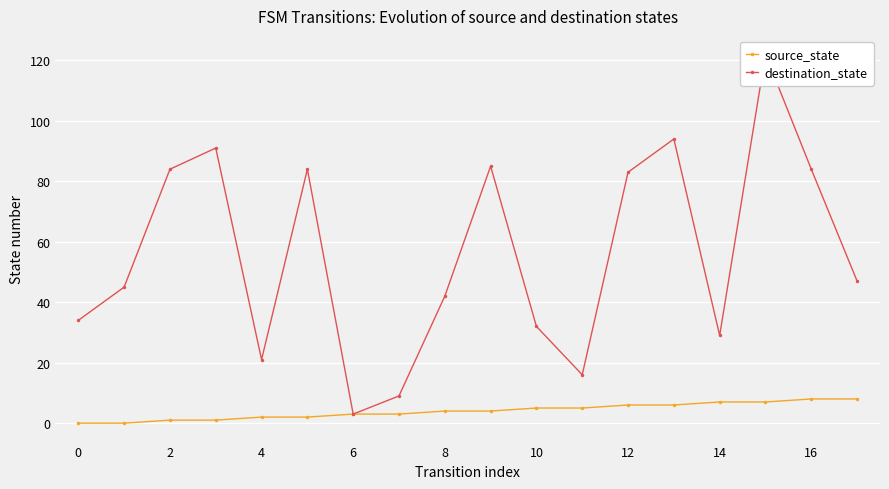

In destination_state, how many points are lower than both neighbors (excluding endpoints)?

4